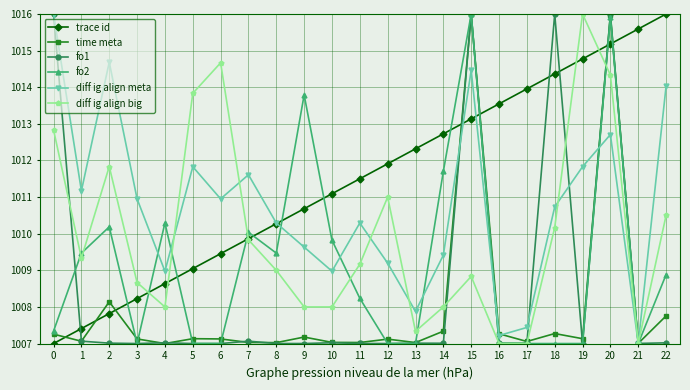

At how many categories does at least one series exceed 1011?

20